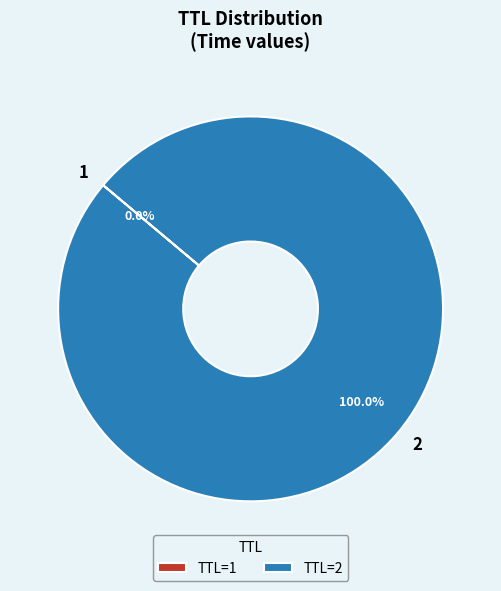

Does any single category account for the majority?

Yes